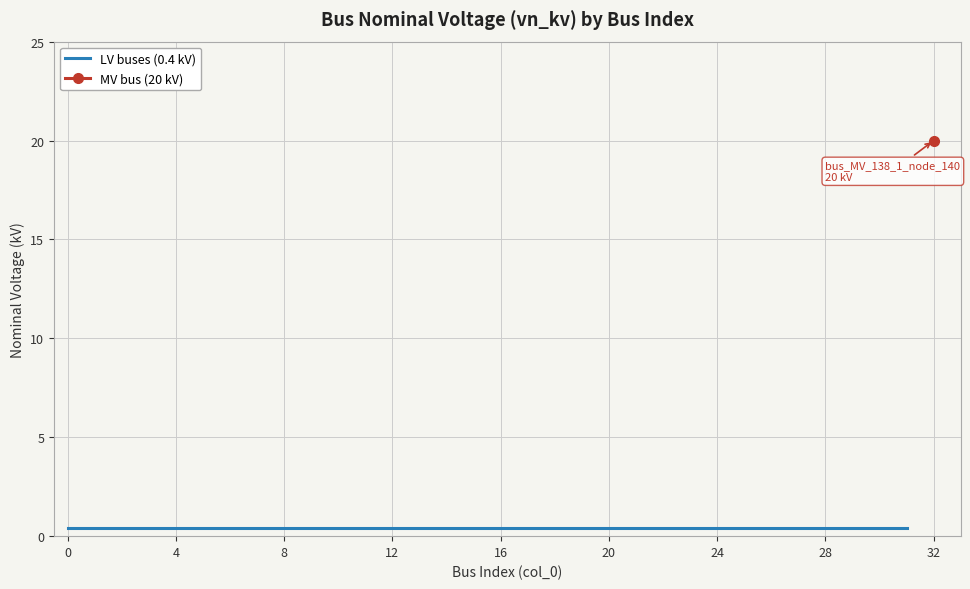

True or false: the data shows 0.4 at 15.

True